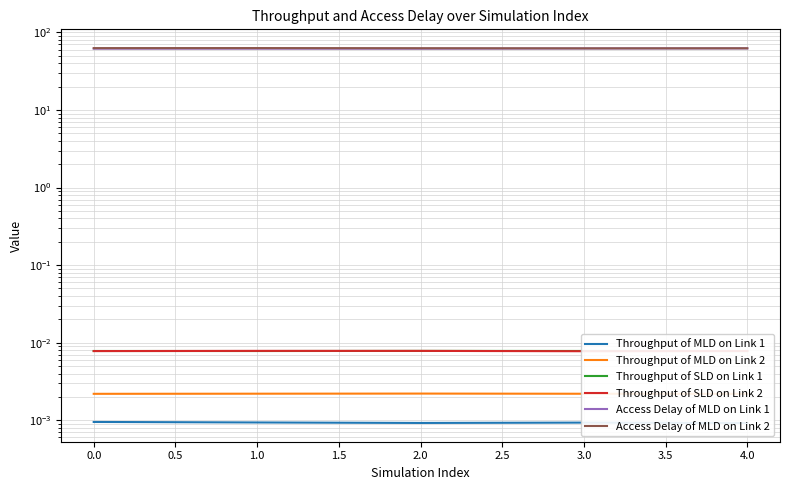

Which series has the largest range (max minus min)?

Access Delay of MLD on Link 1